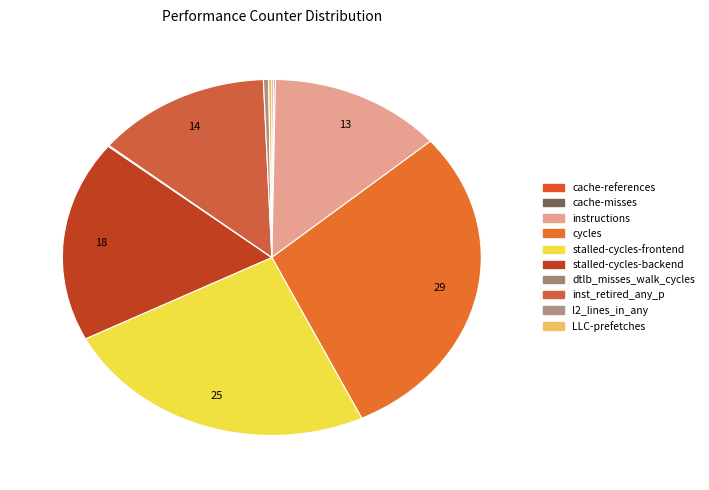

What percentage do l2_lines_in_any and instructions together represent?

13.8%